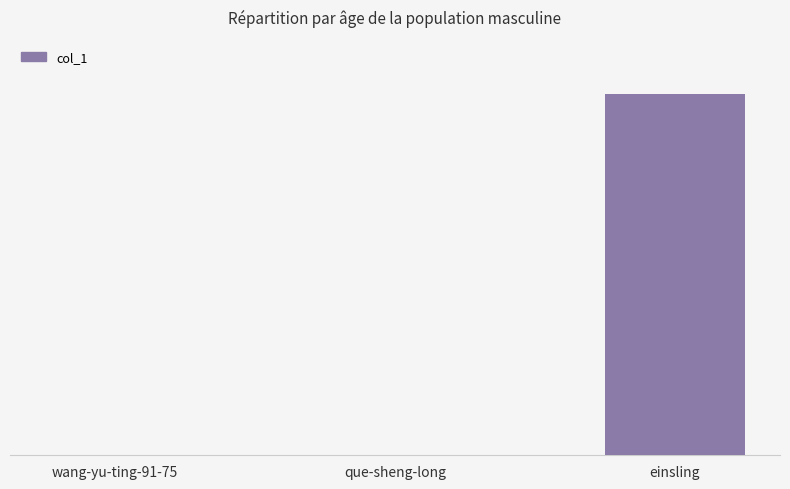

True or false: the data shows 0 at wang-yu-ting-91-75.

True